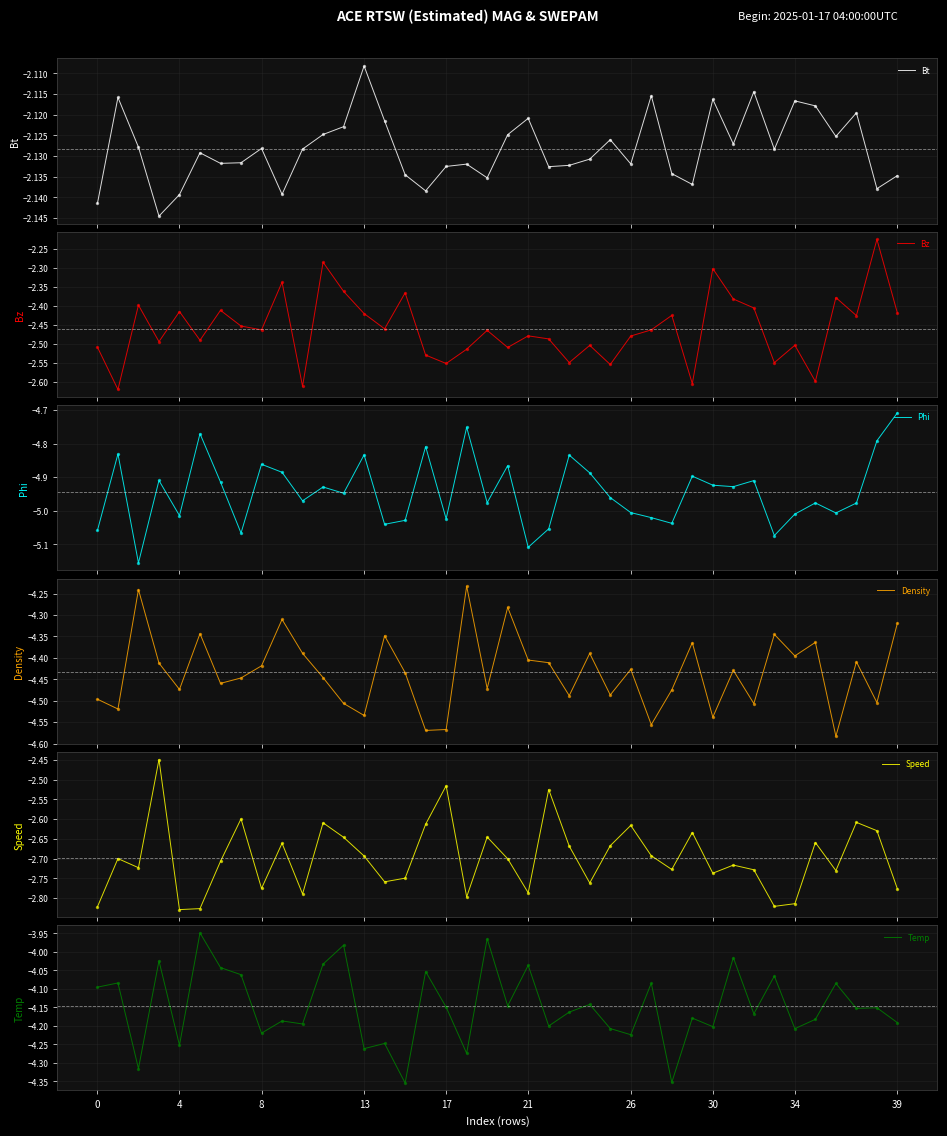

What are all the series names shown in the legend?

Bt, Bz, Phi, Density, Speed, Temp